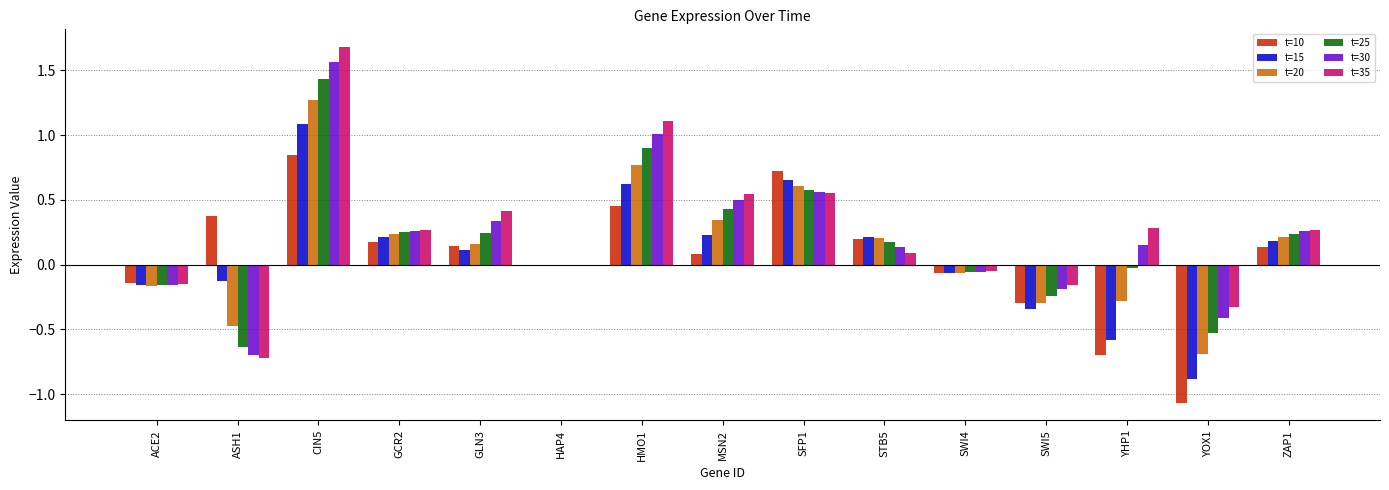

What is the sum of all t=35 values?

3.8